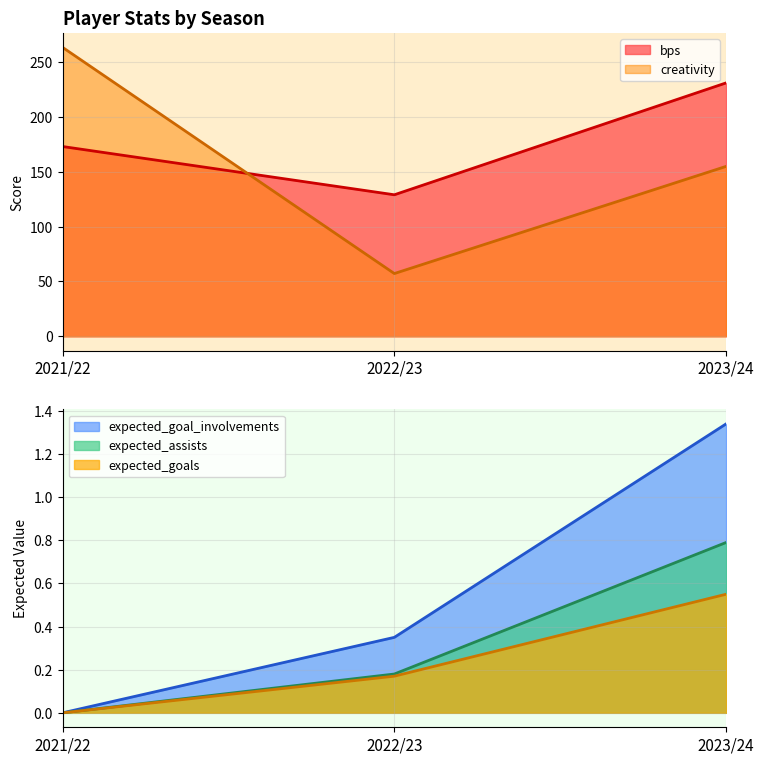

What is the value of the creativity point at the 1st from the left?

263.4